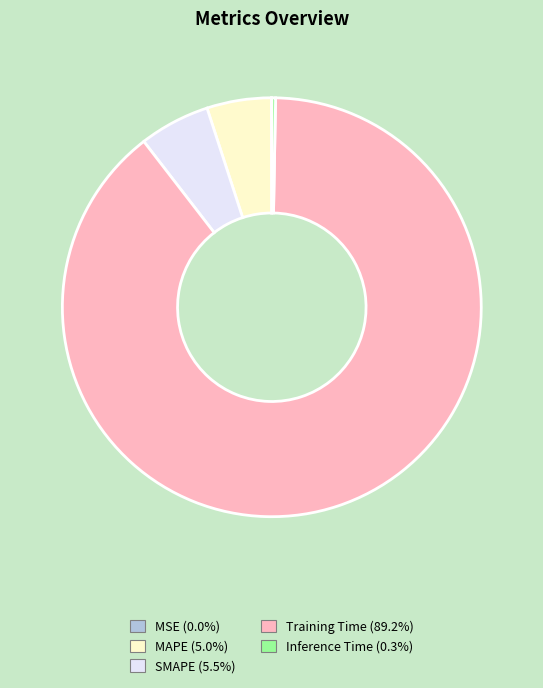

What is the largest slice in the pie chart?

Training Time